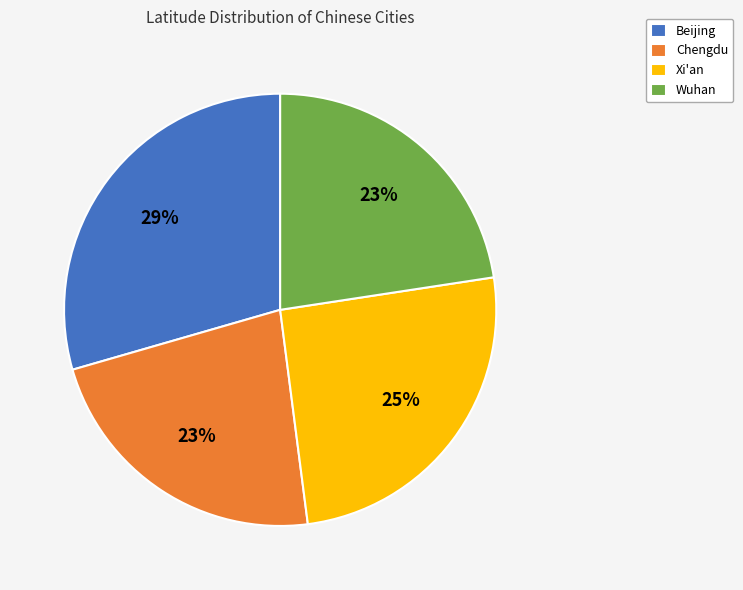

To the nearest percent, what is the combined percentage of Xi'an and Wuhan?

48%